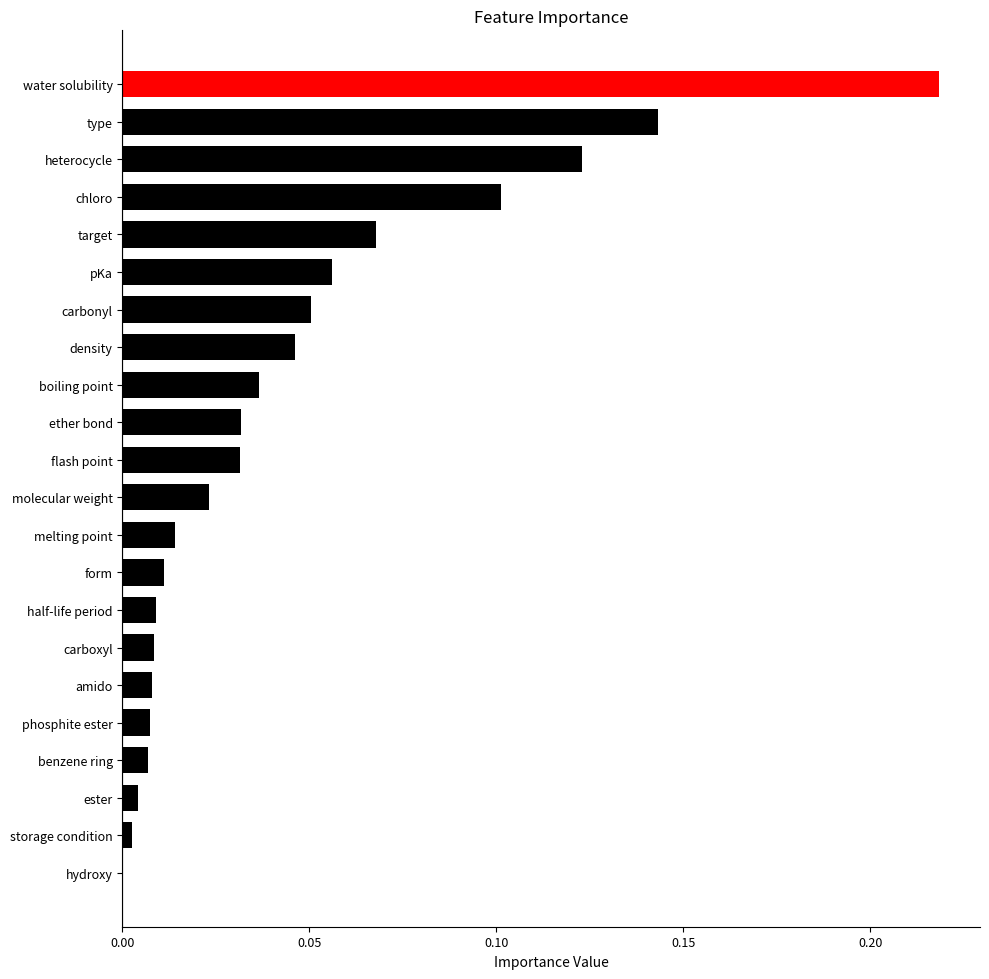

What is the change in value from amido to type?

+0.1